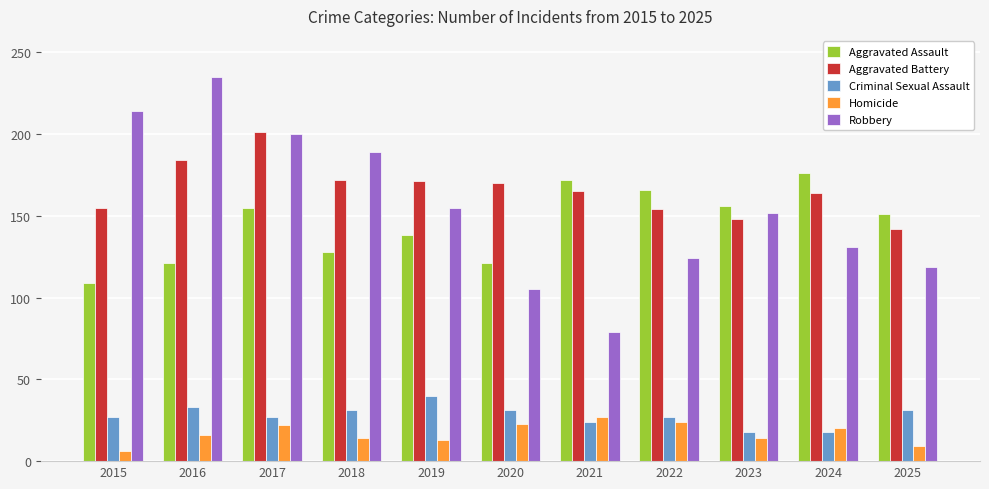

What is the spread (max minus min) of values at 2016?

219